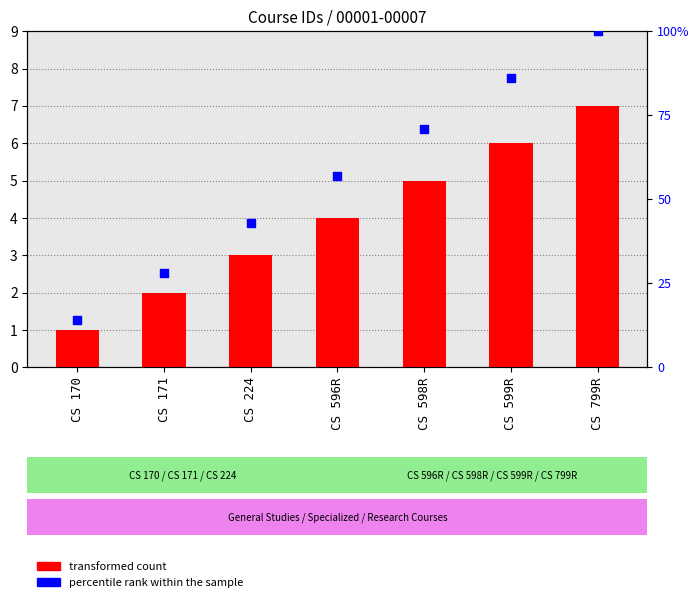

What are all the series names shown in the legend?

transformed count, percentile rank within the sample